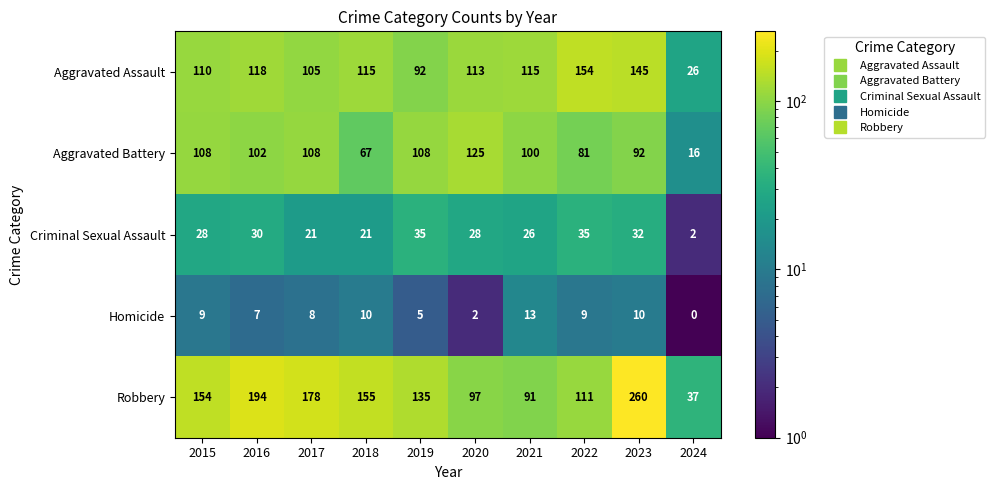

Which category has the highest value across all series?

2023